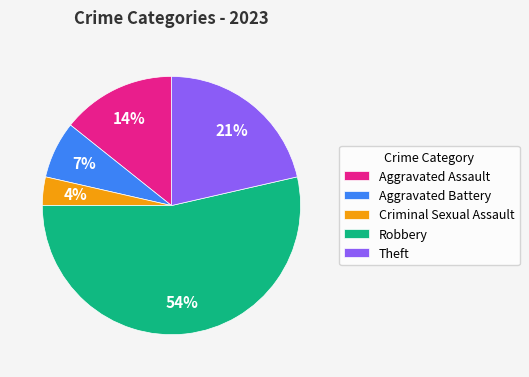

Rank the categories by value from lowest to highest.

Criminal Sexual Assault, Aggravated Battery, Aggravated Assault, Theft, Robbery